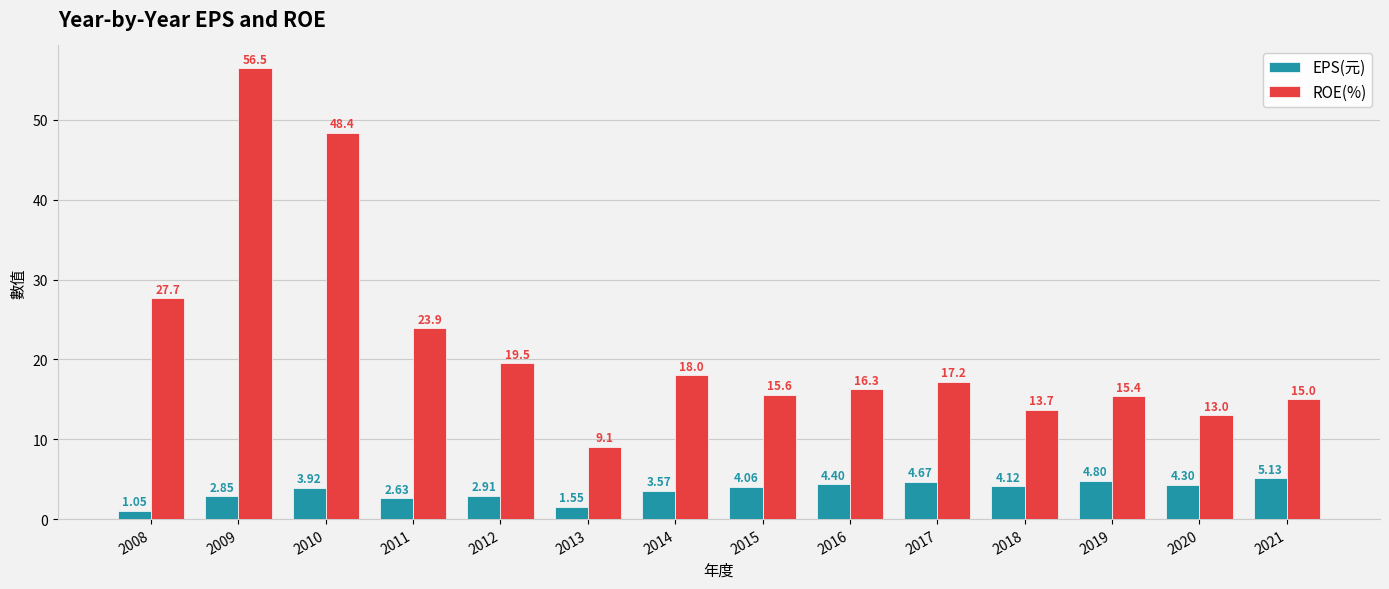

At which label does ROE(%) reach its peak?

2009